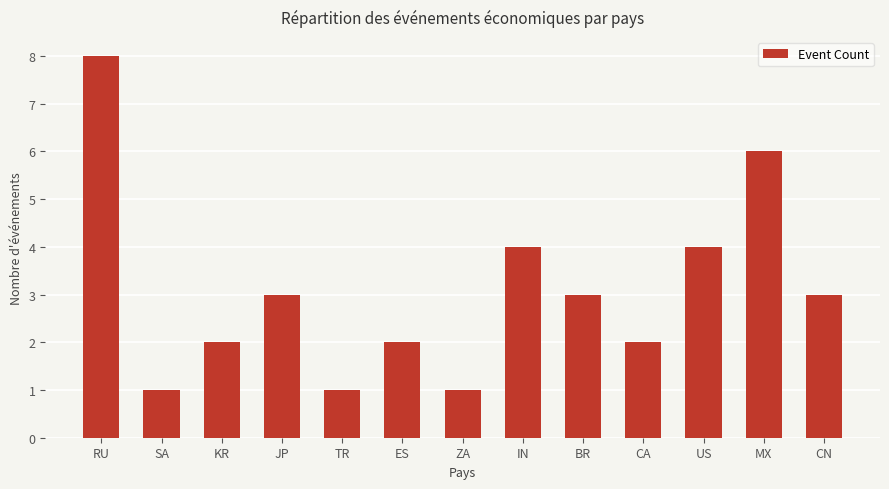

Which has a higher value, US or BR?

US